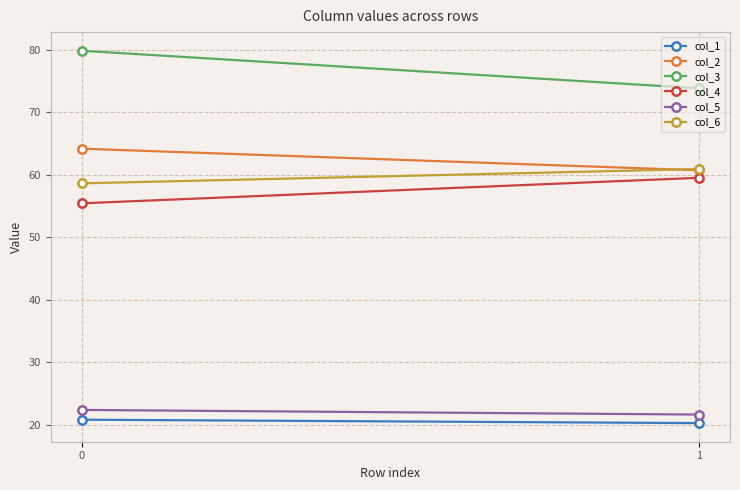

How many lines are shown in the chart?

6